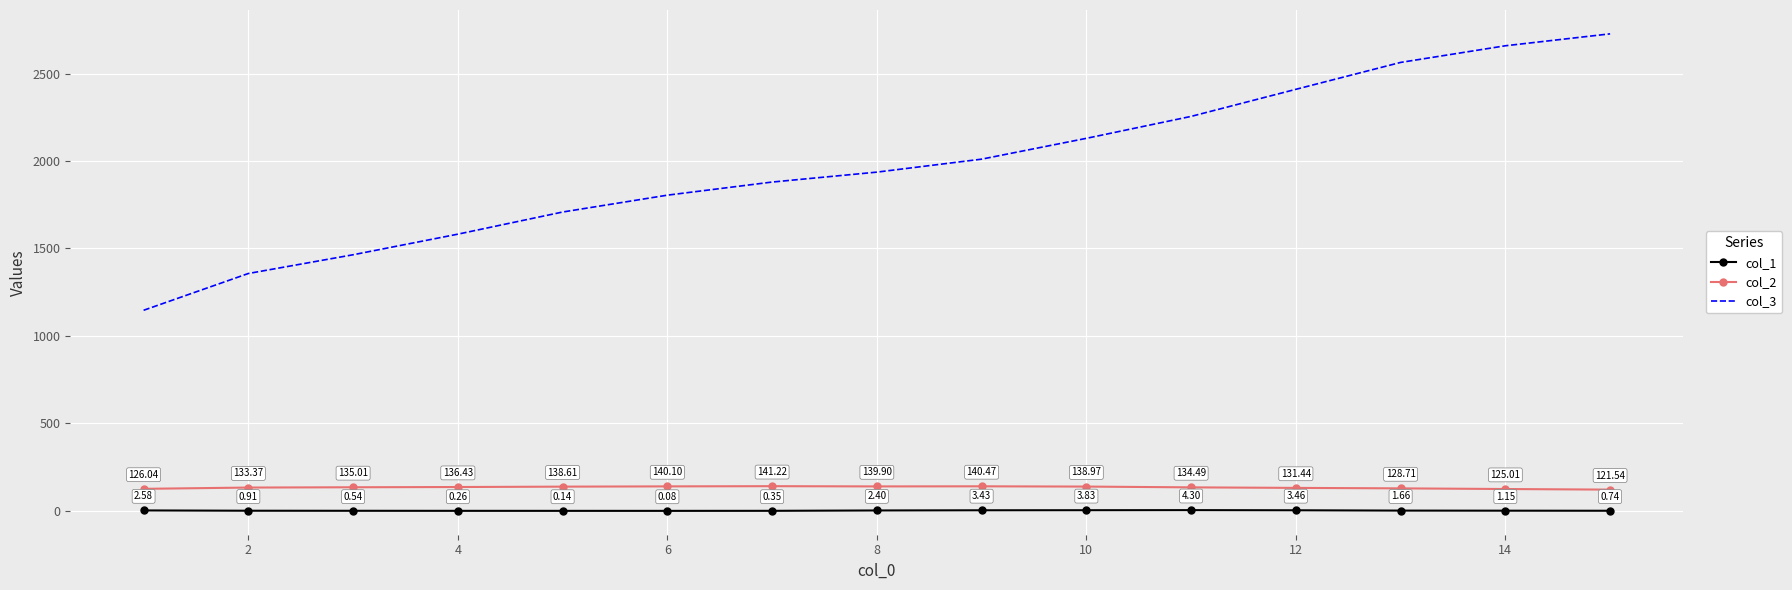

Which series has the widest spread of values?

col_3